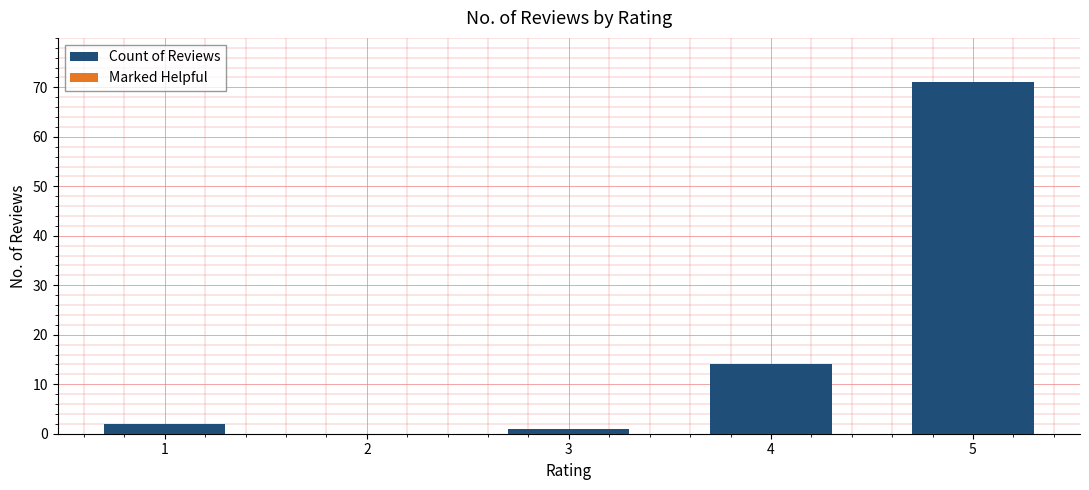

The value at 1 is 2. True or false?

True